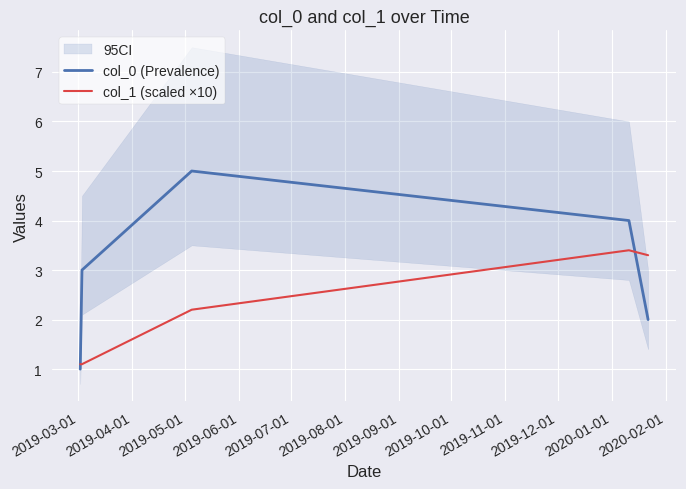

At how many categories does at least one series exceed 4?

1